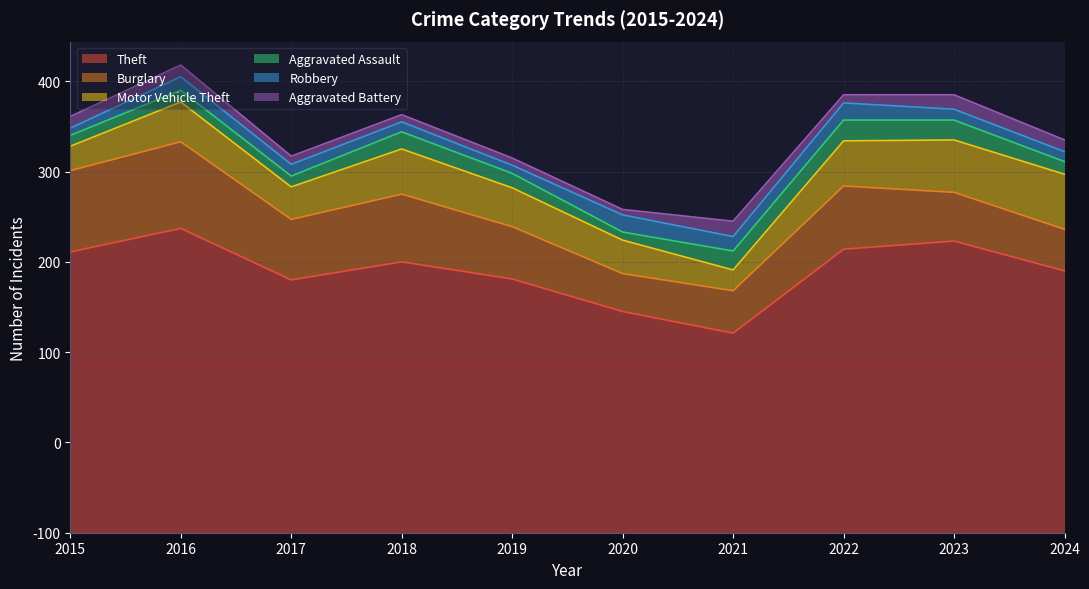

Which category has the lowest value in the Theft series?

2021